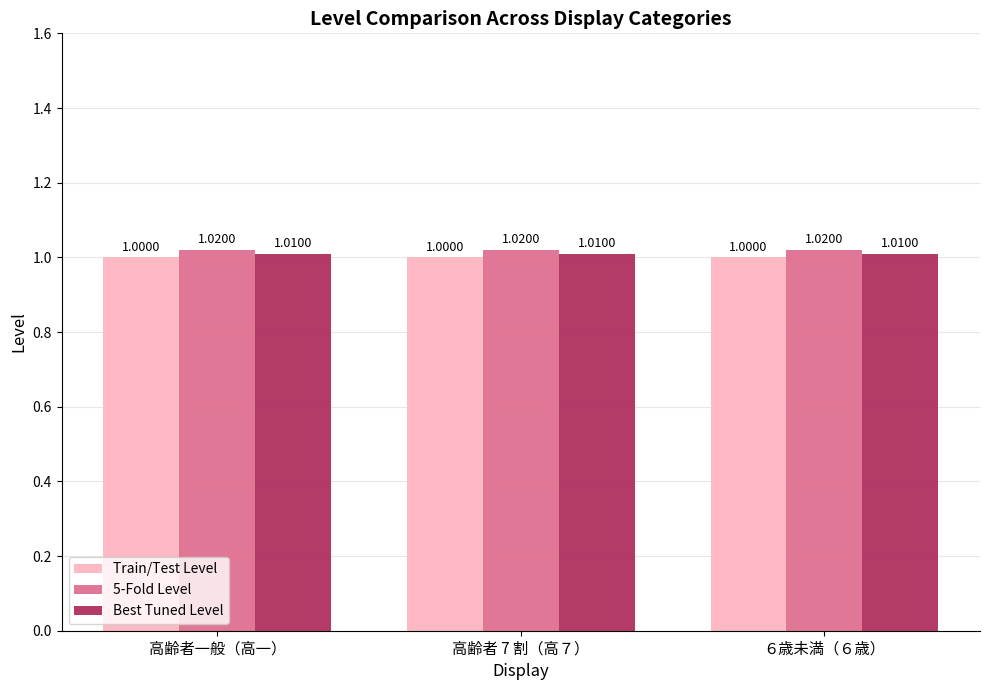

How many series are shown in this chart?

3